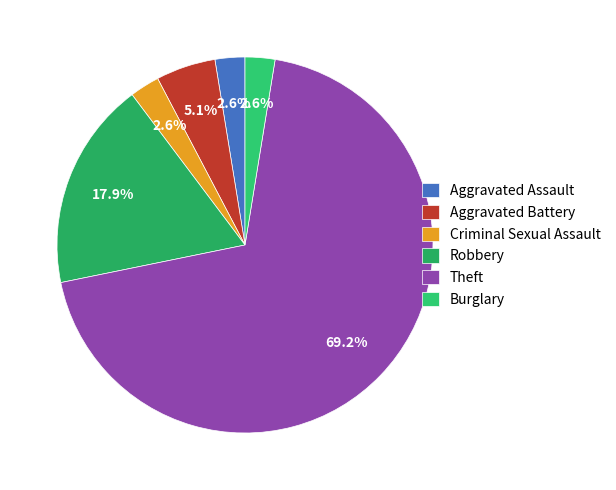

How many slices are in this pie chart?

6